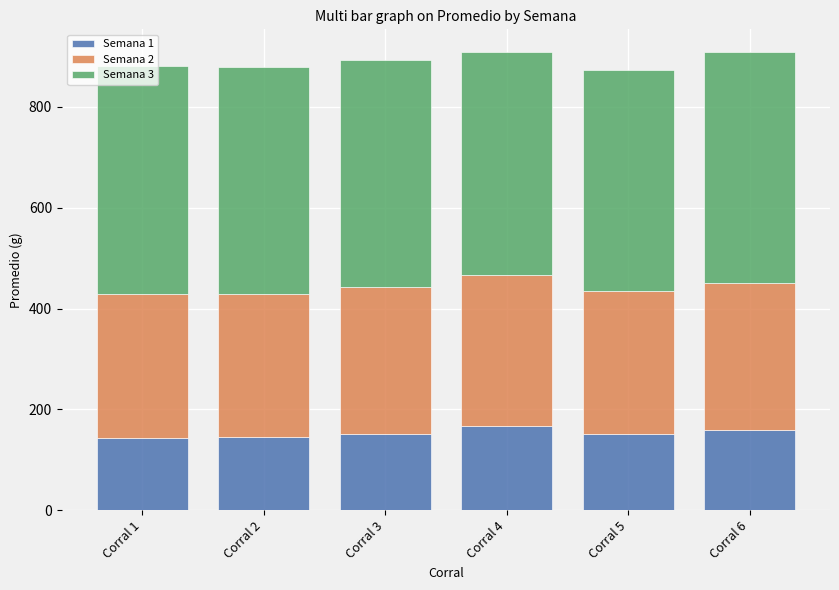

How many values in the Semana 1 series are below 151?

3